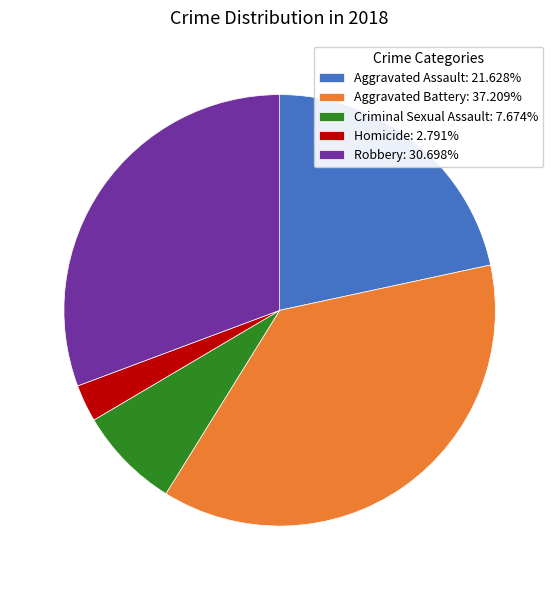

What is the ratio of the value at Aggravated Battery: 37.209% to the value at Homicide: 2.791%?

13.3